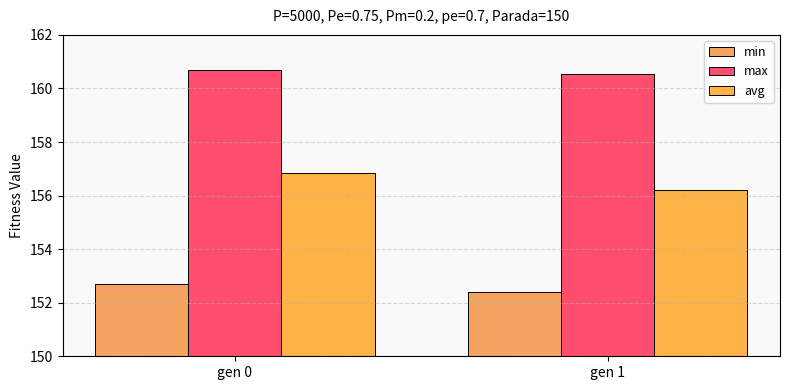

Rank the categories by max value from lowest to highest.

gen 1, gen 0